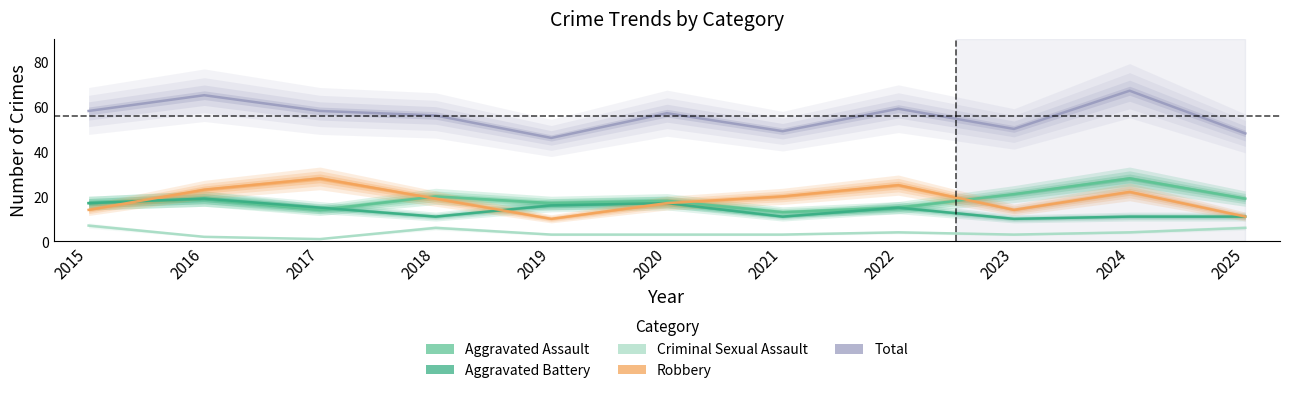

Rank the categories by Robbery value from highest to lowest.

2017, 2022, 2016, 2024, 2021, 2018, 2020, 2015, 2023, 2025, 2019